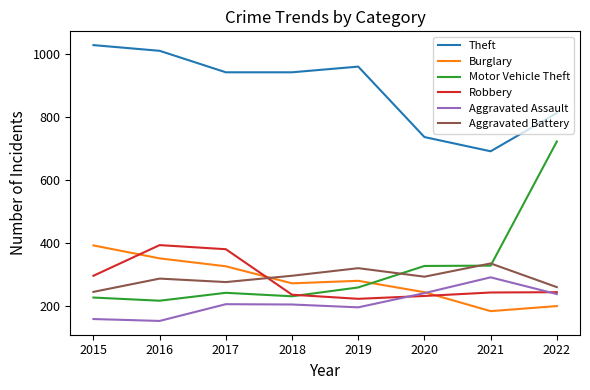

What is the smallest value displayed?

154